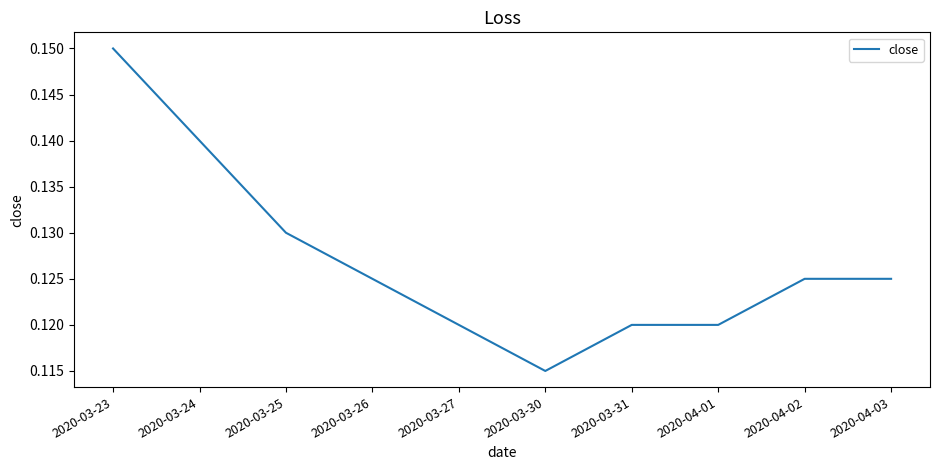

At which category does the chart reach its minimum across all series?

2020-03-30